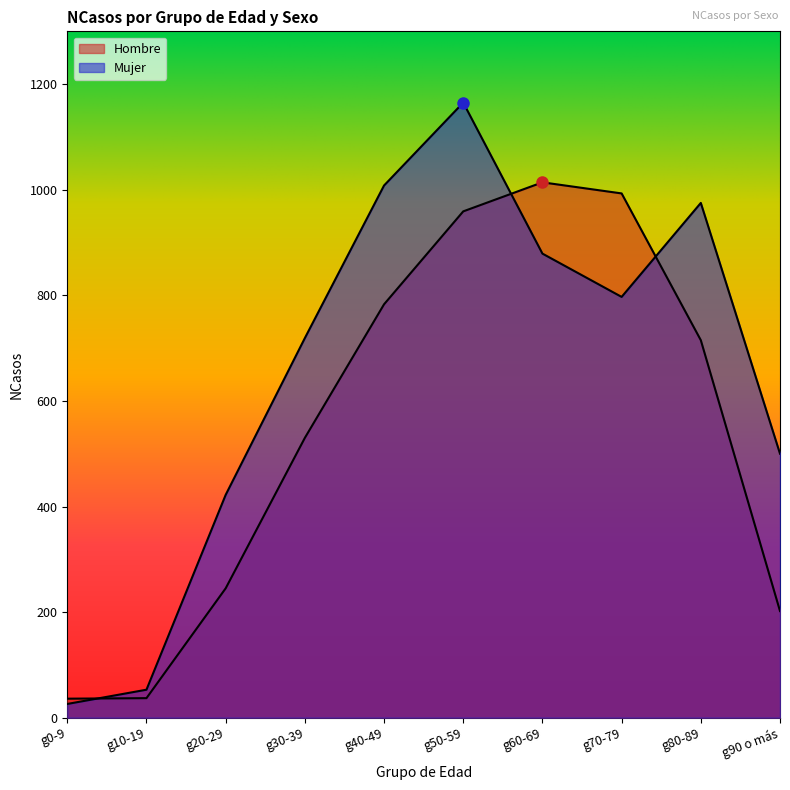

The Hombre series shows 36 at g0-9. True or false?

True